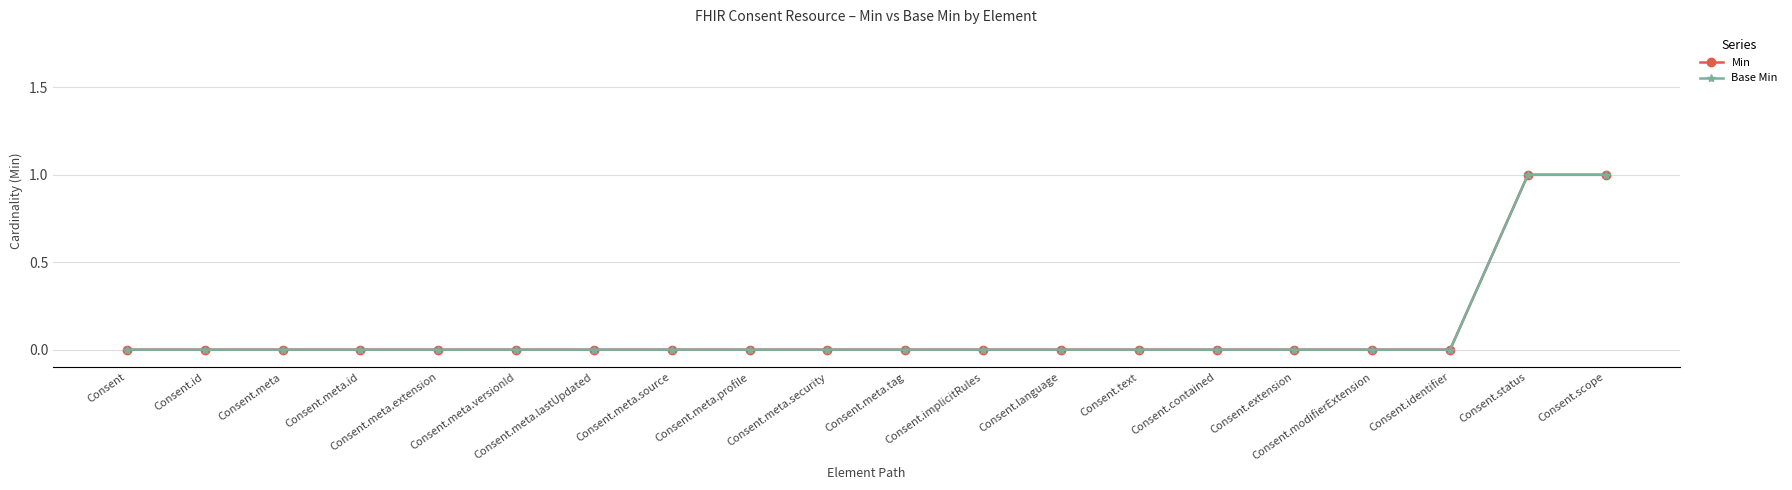

Does the chart have visible grid lines?

Yes